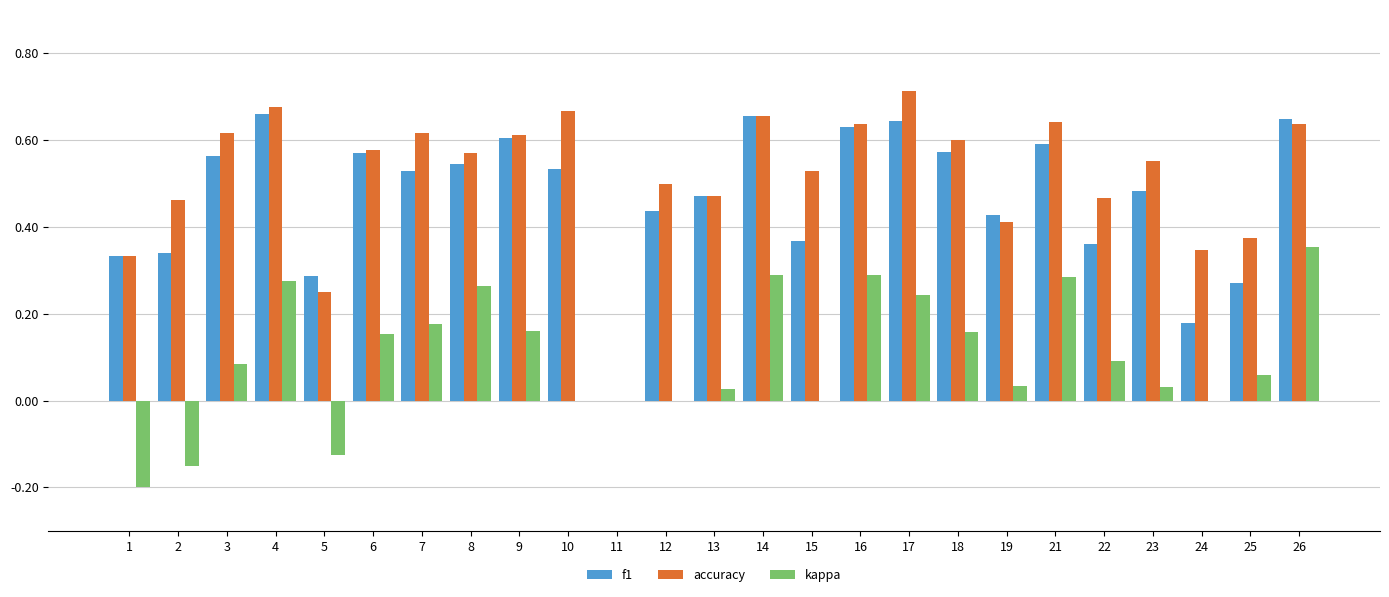

Does the chart contain stacked bars?

No